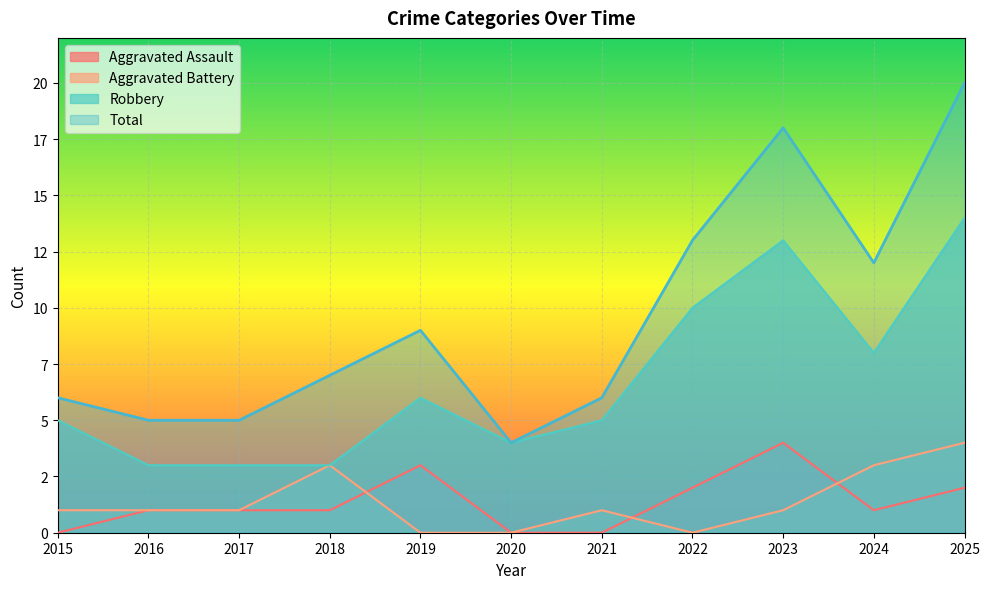

How many Aggravated Battery values are between 0 and 3?

10